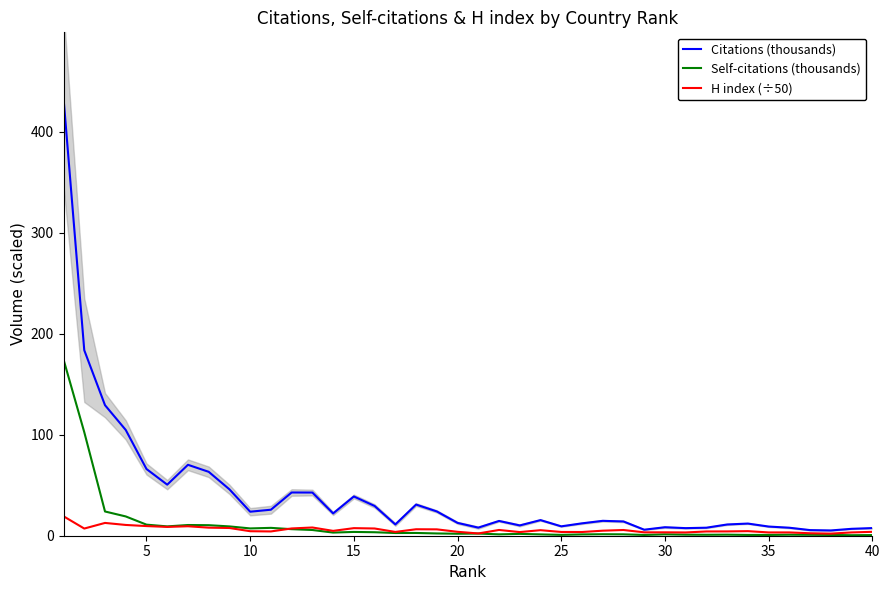

Reading right to left, what are all the values shown in this chart?

Citations (thousands): 7.6	6.8	5.2	5.6	7.9	9.1	12.0	11.1	7.9	7.5	8.4	6.0	14.1	14.7	12.3	9.3	15.5	10.2	14.6	8.0	12.7	24.0	30.8	11.2	29.4	38.8	22.1	42.7	42.8	25.7	23.8	45.9	63.2	70.2	50.5	66.0	104.7	129.2	183.6	433.2
Self-citations (thousands): 0.6	0.5	0.8	0.9	1.0	0.8	0.8	1.0	0.9	1.0	1.4	0.8	1.4	1.5	1.3	0.9	1.3	1.8	1.4	2.1	2.0	2.2	2.7	2.7	3.4	3.7	3.1	5.7	6.5	7.8	7.2	9.2	10.4	10.6	9.2	11.0	19.1	24.0	102.5	174.4
H index (÷50): 3.9	3.3	2.1	2.4	3.3	3.3	4.5	4.3	4.2	3.2	3.4	3.4	5.7	5.0	3.7	3.7	5.5	3.6	5.7	2.2	3.9	6.3	6.4	3.8	7.2	7.5	4.8	8.1	7.2	4.2	4.5	7.6	8.0	9.4	8.7	9.5	10.7	12.7	7.1	19.2